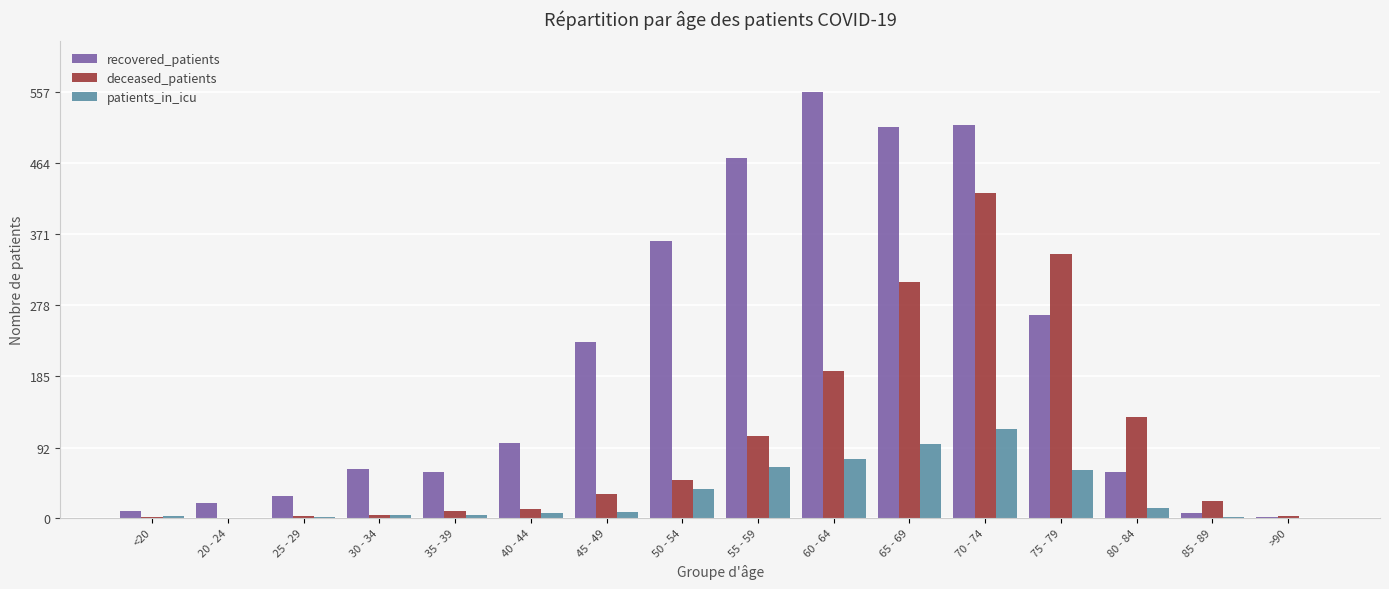

What is the sum of all patients_in_icu values?

495